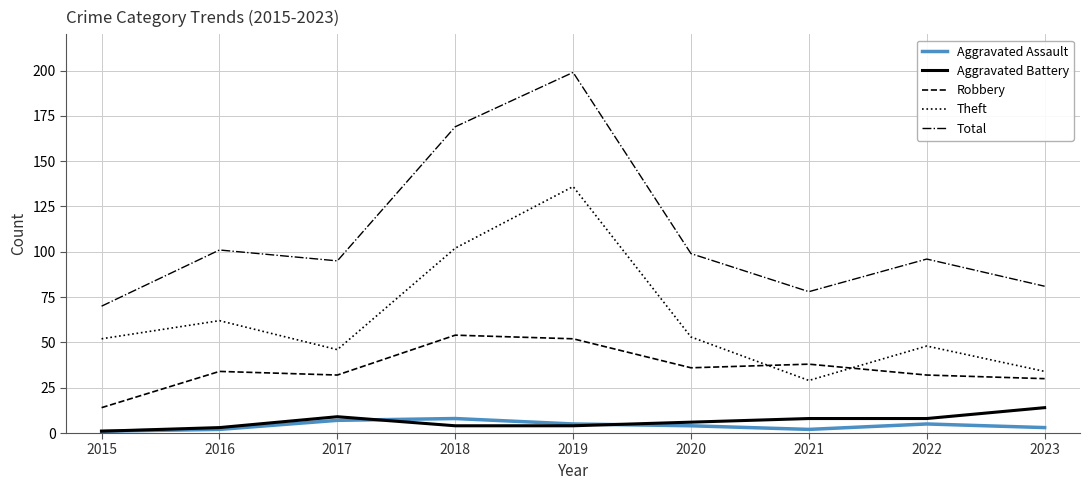

Which series has the largest range (max minus min)?

Total